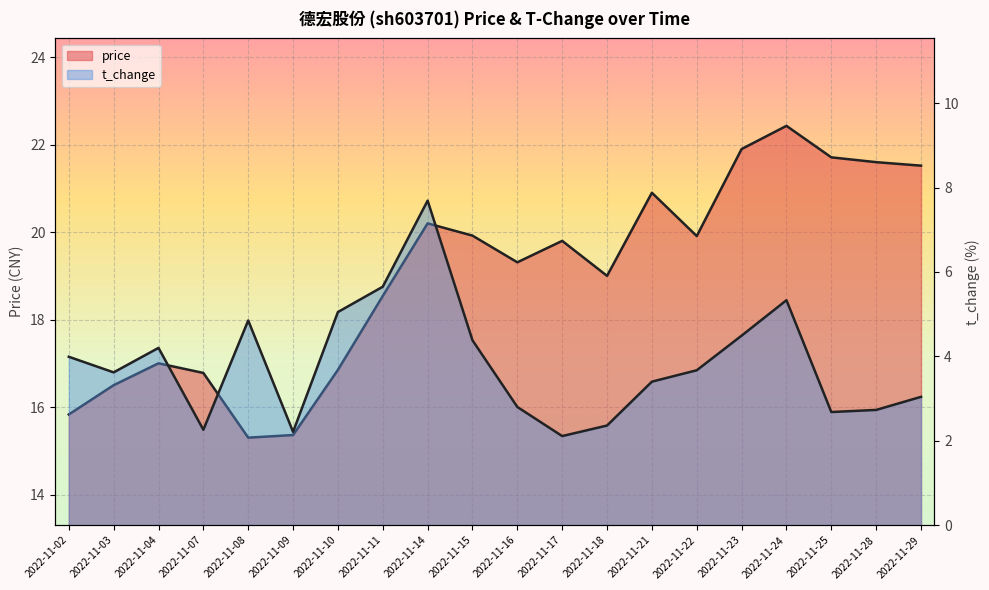

What is the value of the price point at the 16th from the left?

21.9